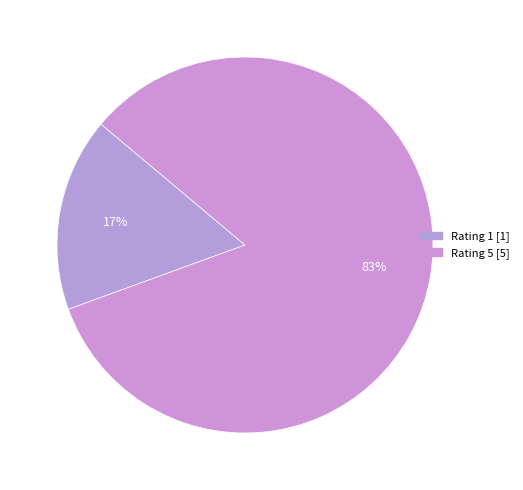

True or false: Rating 1 accounts for 17% of the total.

True